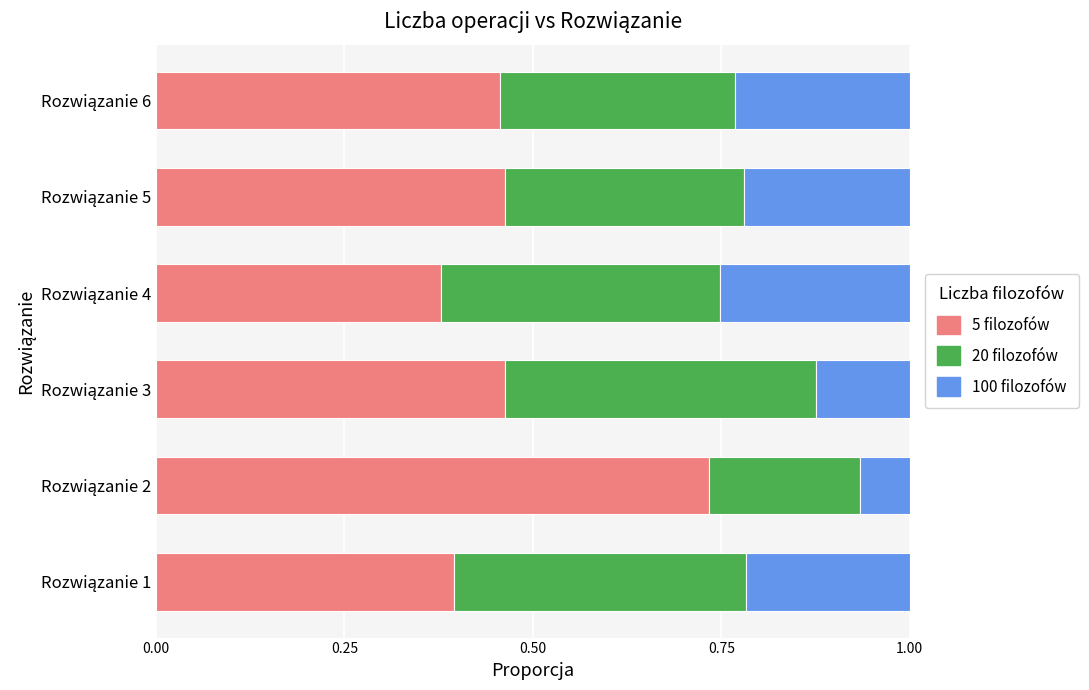

How many 5 filozofów values are between 0 and 1?

6